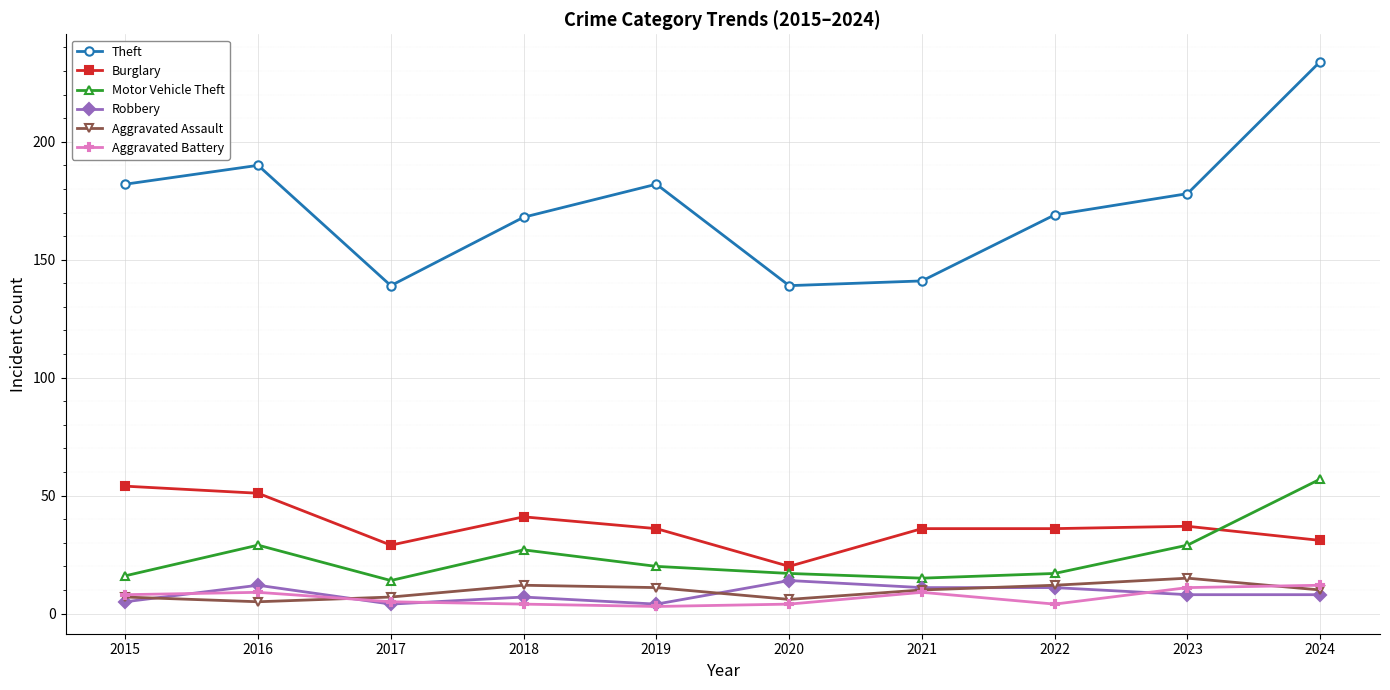

Where do Burglary and Motor Vehicle Theft first cross each other?

2023 and 2024